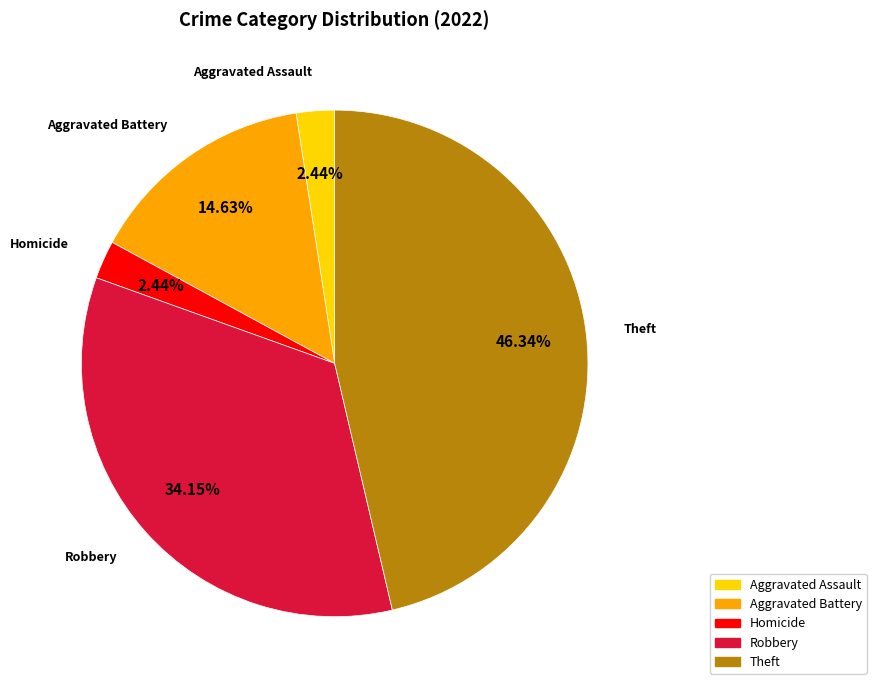

Is there any slice that represents more than half of the pie?

No